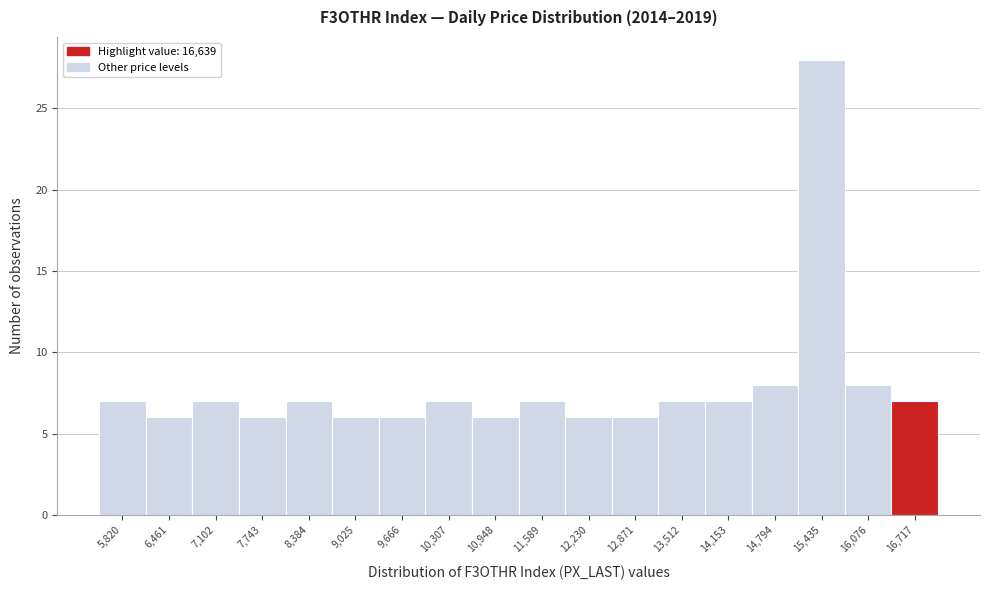

Which range on the x-axis has the tallest bar?

15100 to 15800